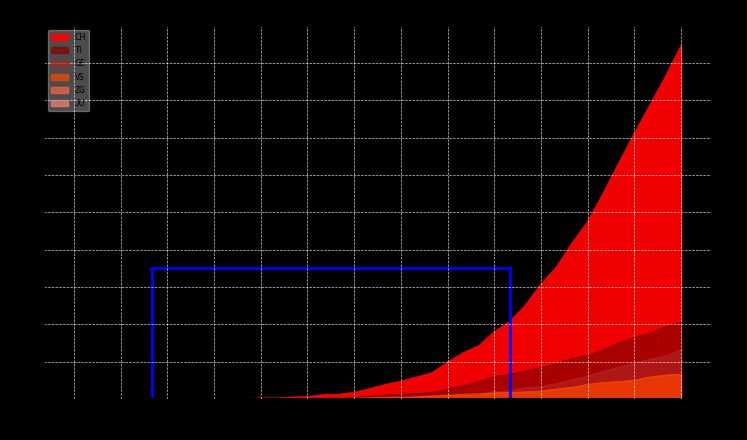

What is the difference between the highest and lowest values at 2020-03-12?

9